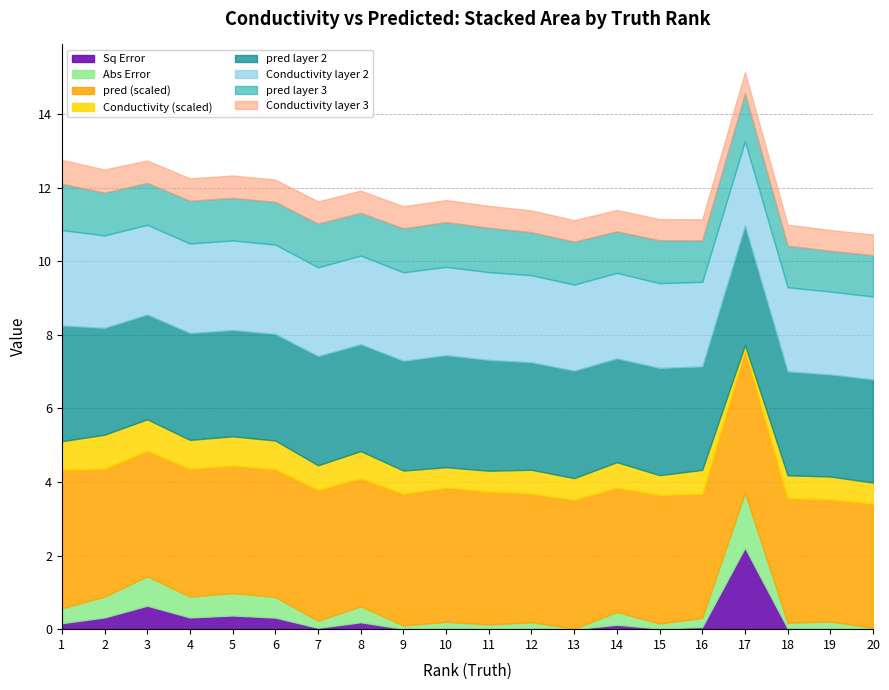

At which label does Sq Error reach its peak?

17